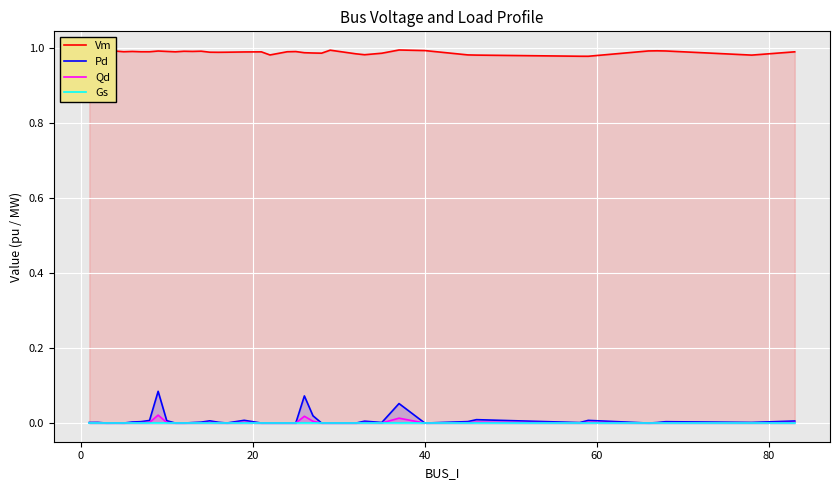

Is the value of Pd at 26 greater than the value of Vm at 0?

No